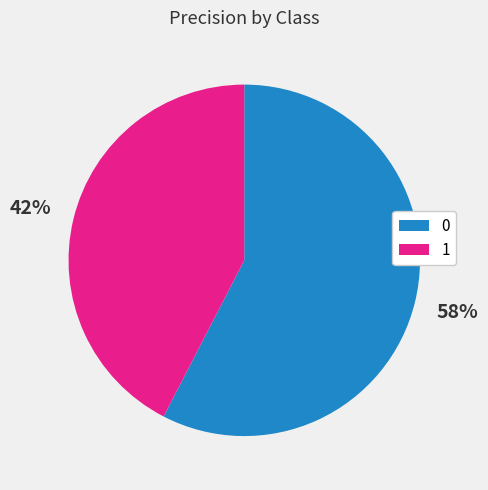

Is it true that 1 is 42% of the pie?

True